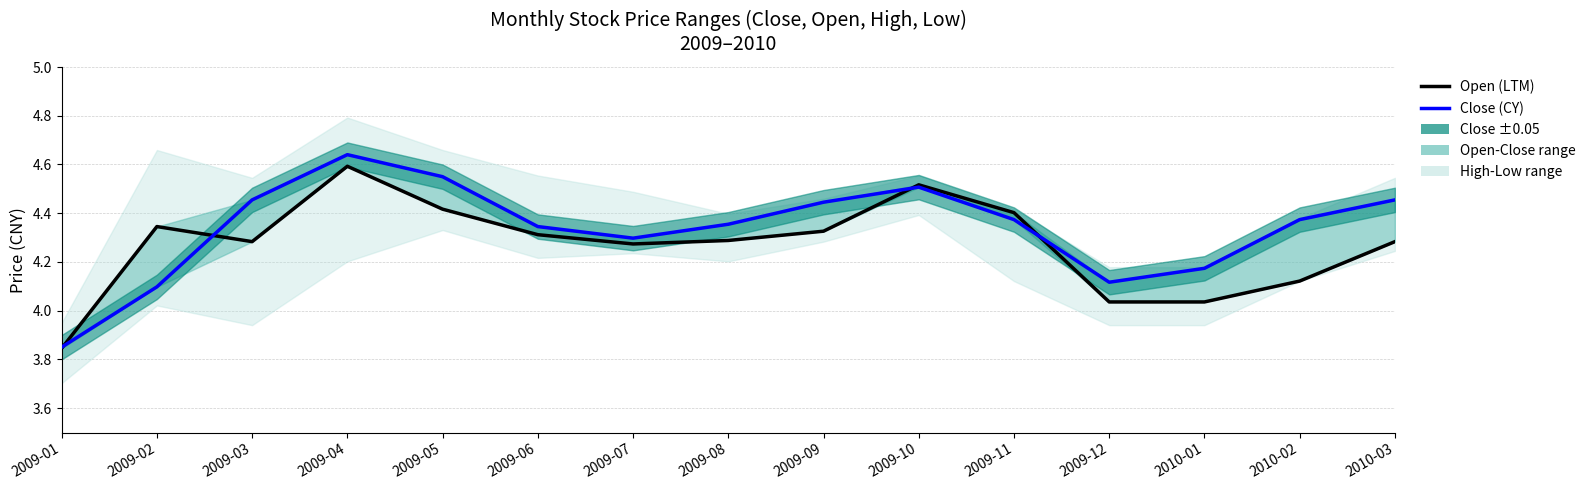

Which category has the lowest value in the Open (LTM) series?

2009-01